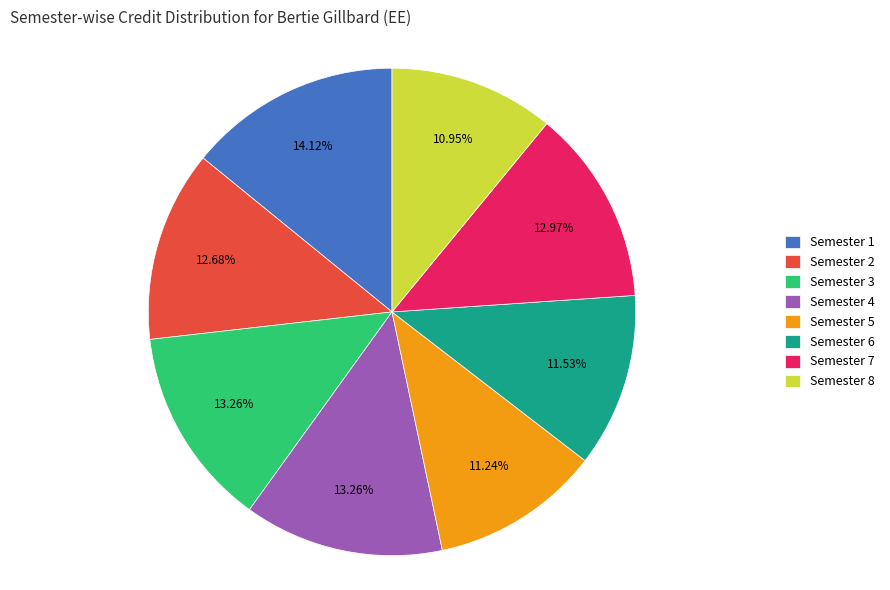

Is there any slice that represents more than half of the pie?

No